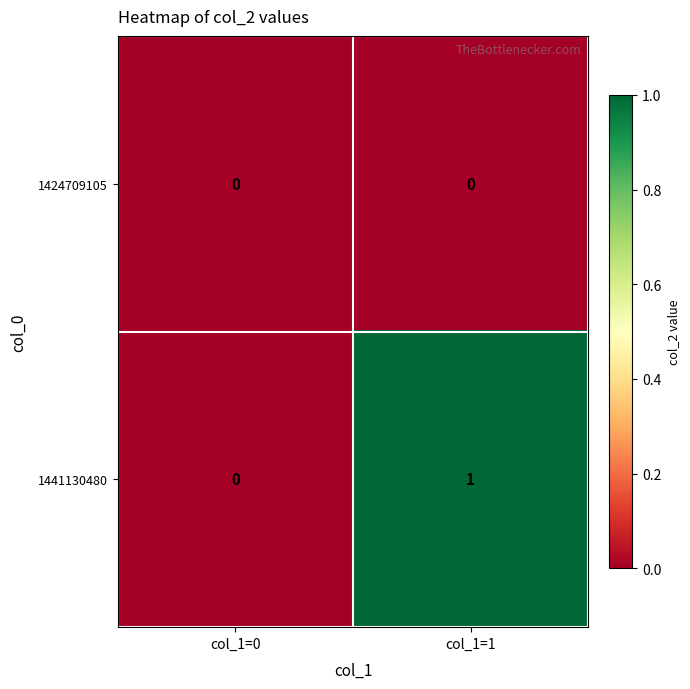

At col_1=1, list the series in order from smallest to largest.

1424709105, 1441130480